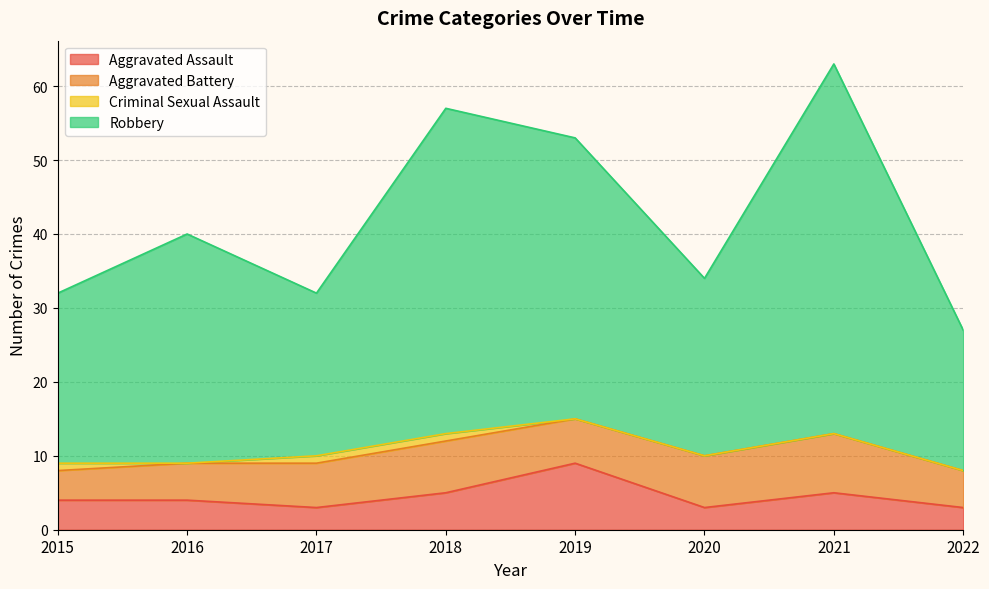

How many lines are shown in the chart?

4